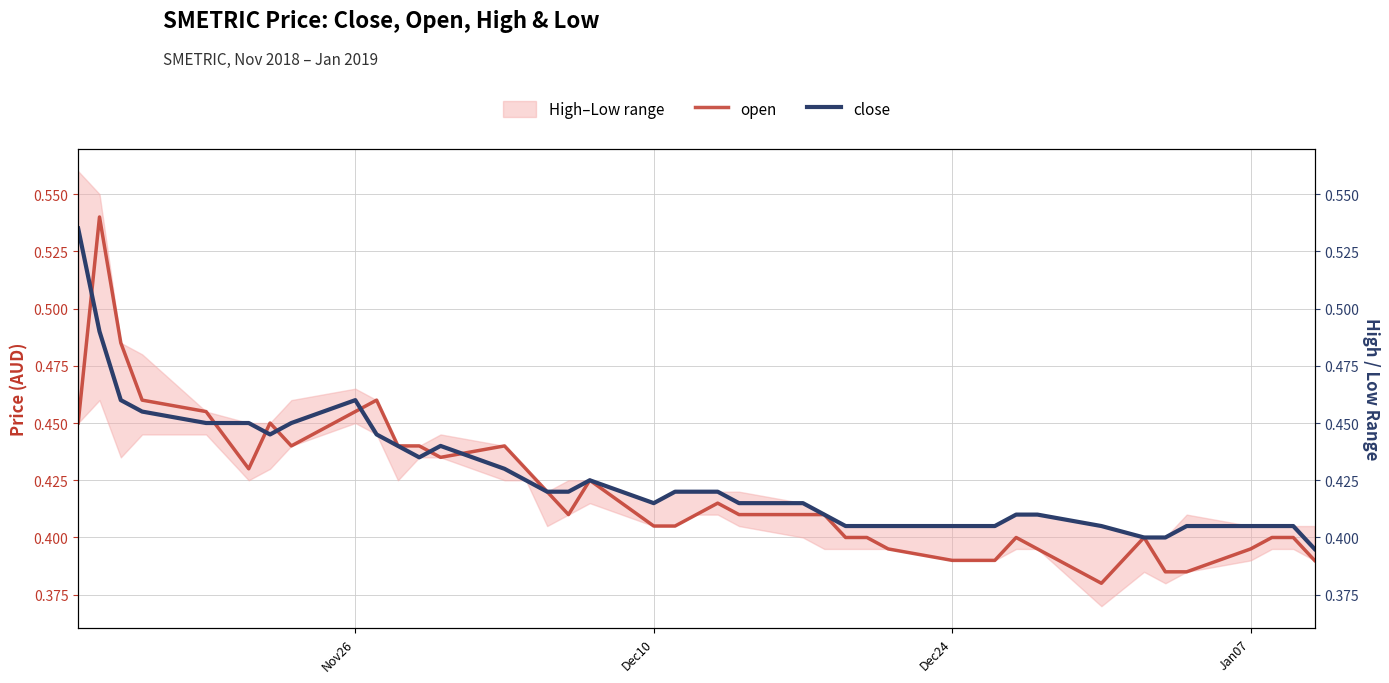

How many times do open and close cross each other?

7